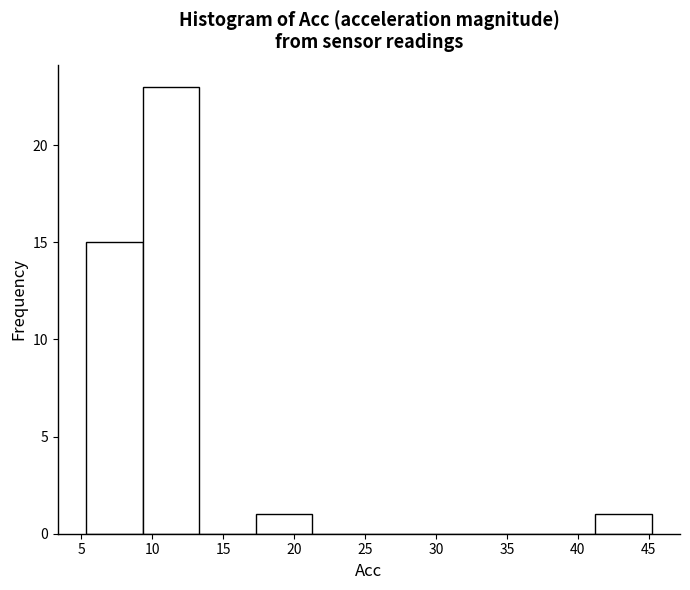

Over which range of the x-axis is the bar tallest?

9.5 to 13.5